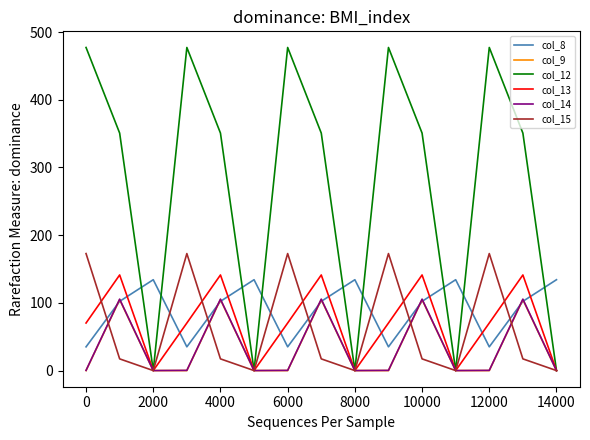

What is the maximum value for col_9?

104.8